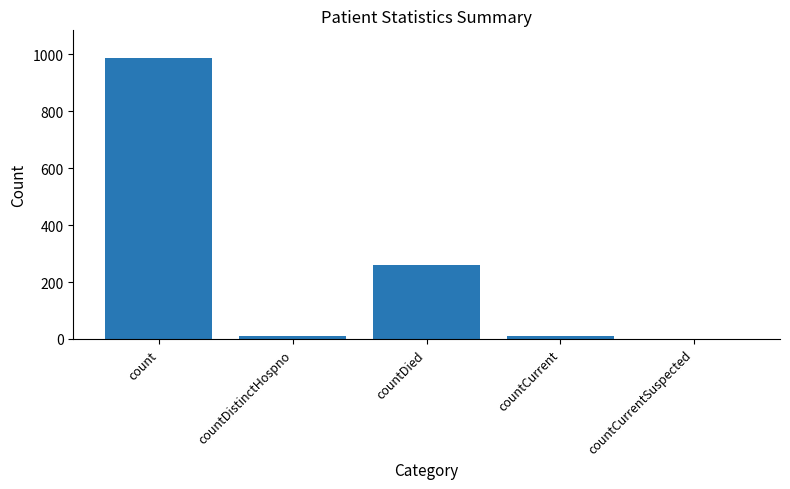

What is the greatest value displayed?

985